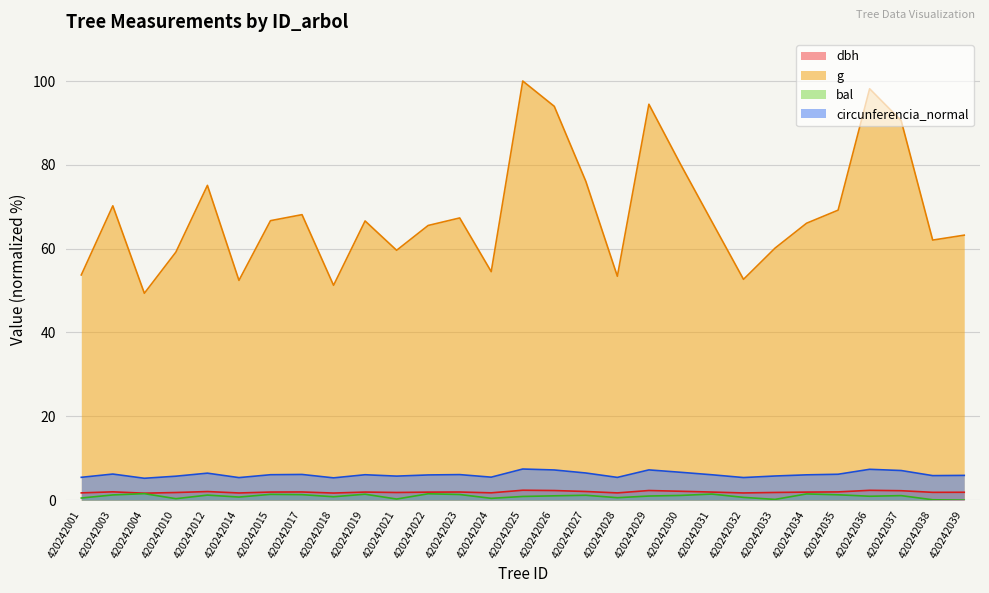

What is the total value across all series at 420242023?

76.7